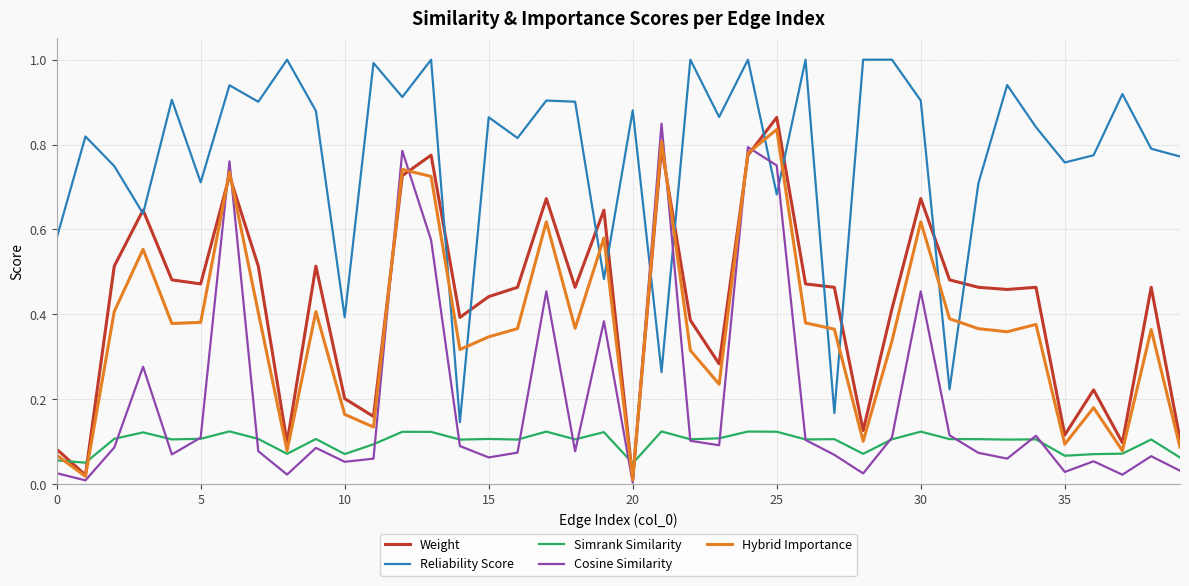

Which series has the largest total across all categories?

Reliability Score